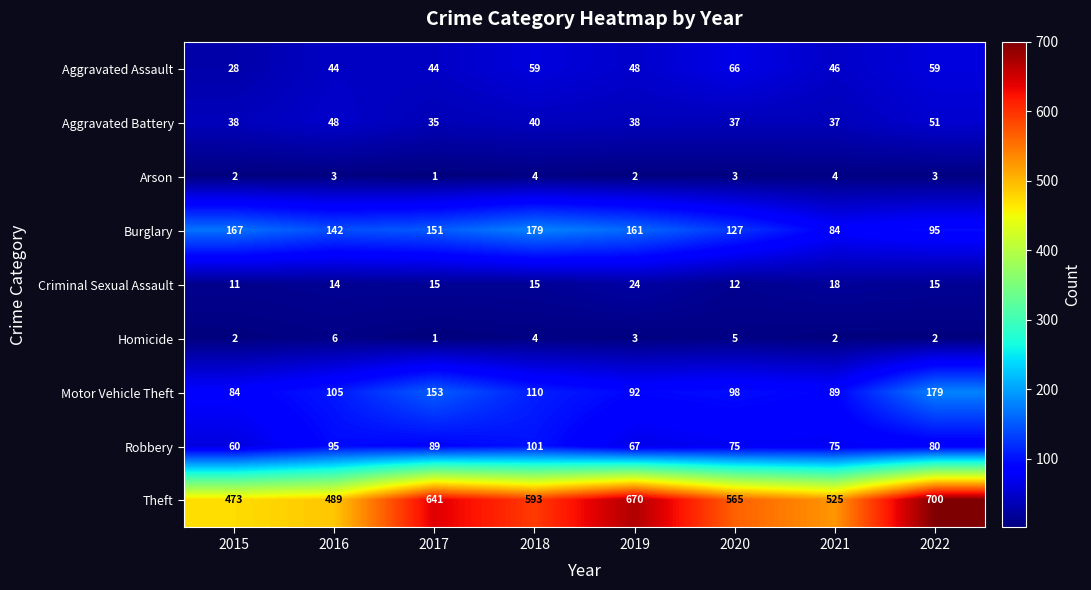

Which series changed the most between 2015 and 2017?

Theft